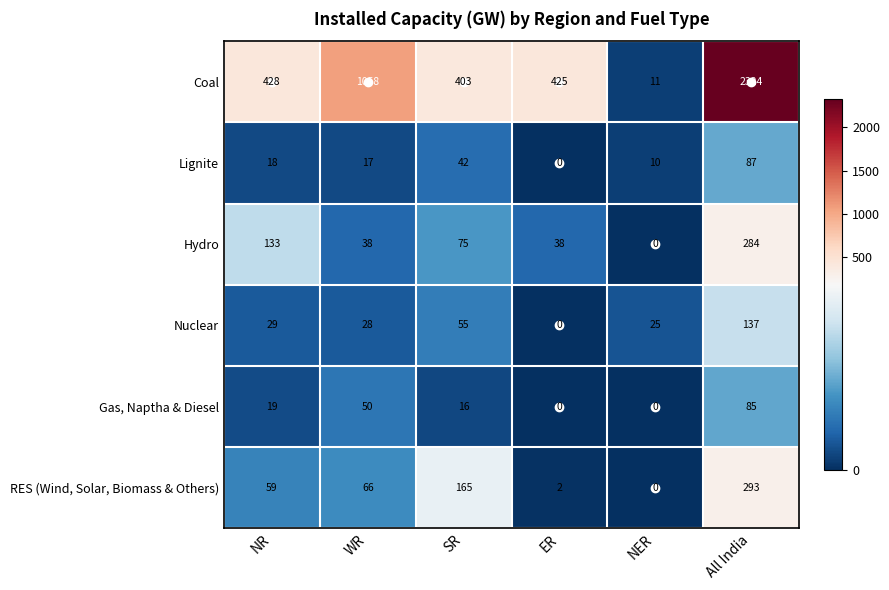

Where is Lignite nearest to the value 43?

SR